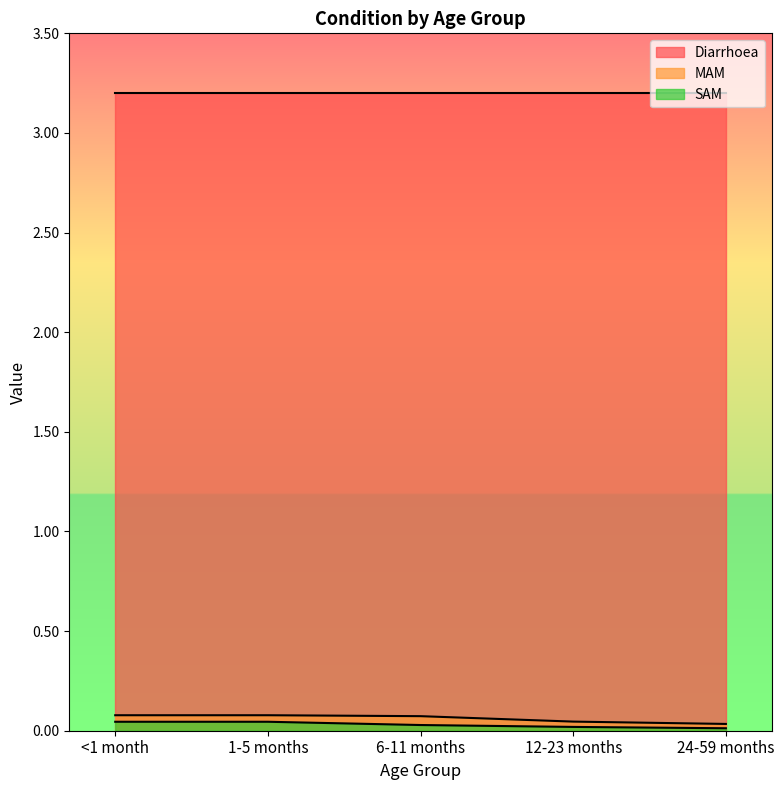

Which series has the largest range (max minus min)?

MAM